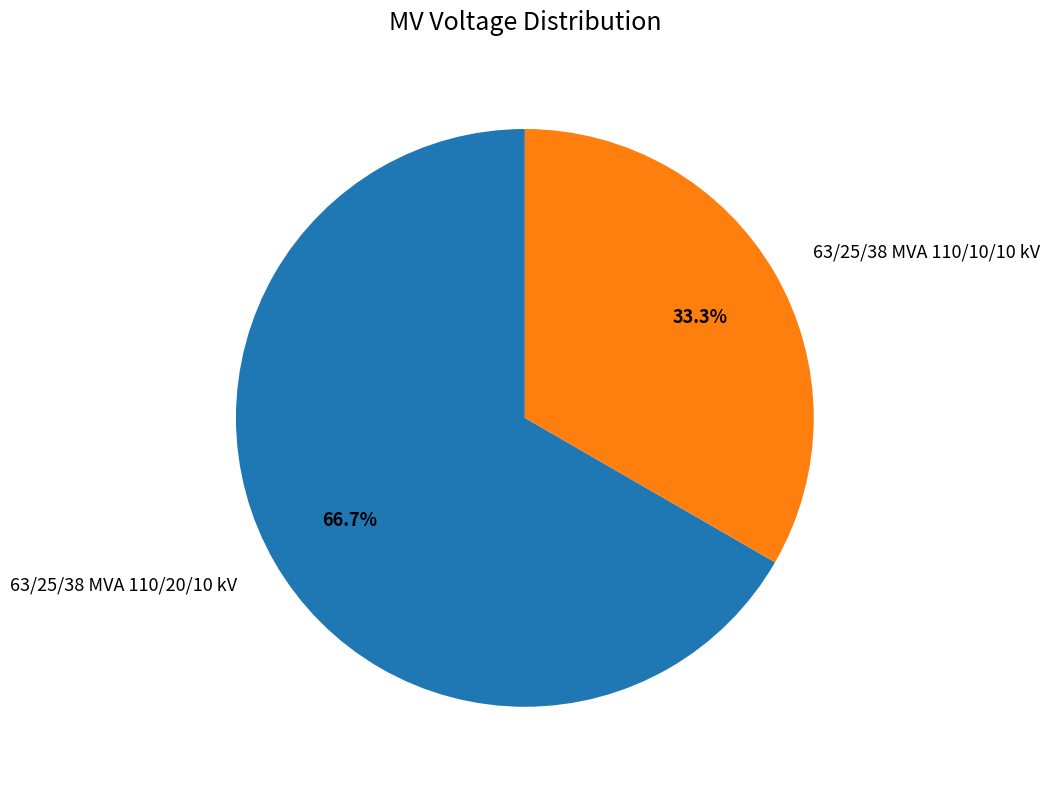

To the nearest percent, what portion does 63/25/38 MVA 110/20/10 kV represent?

67%